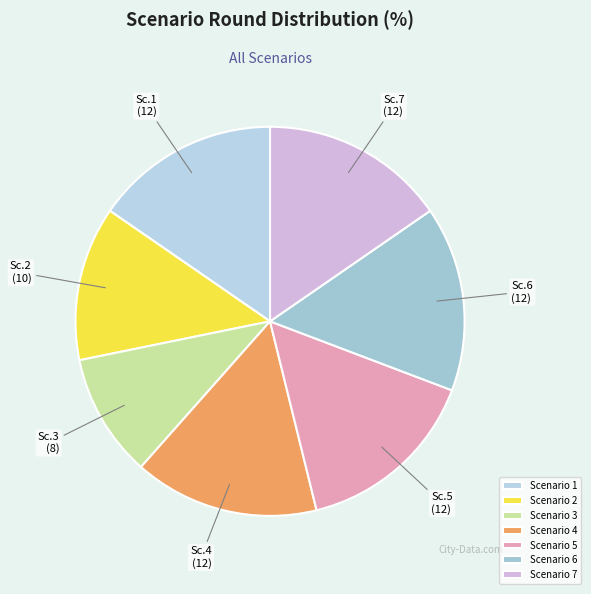

How many slices are in this pie chart?

7